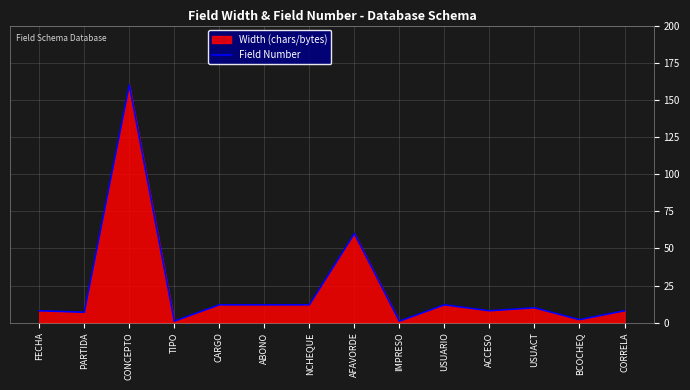

Reading left to right, what are all the values shown in this chart?

FECHA=8	PARTIDA=7	CONCEPTO=160	TIPO=1	CARGO=12	ABONO=12	NCHEQUE=12	AFAVORDE=60	IMPRESO=1	USUARIO=12	ACCESO=8	USUACT=10	BCOCHEQ=2	CORRELA=8